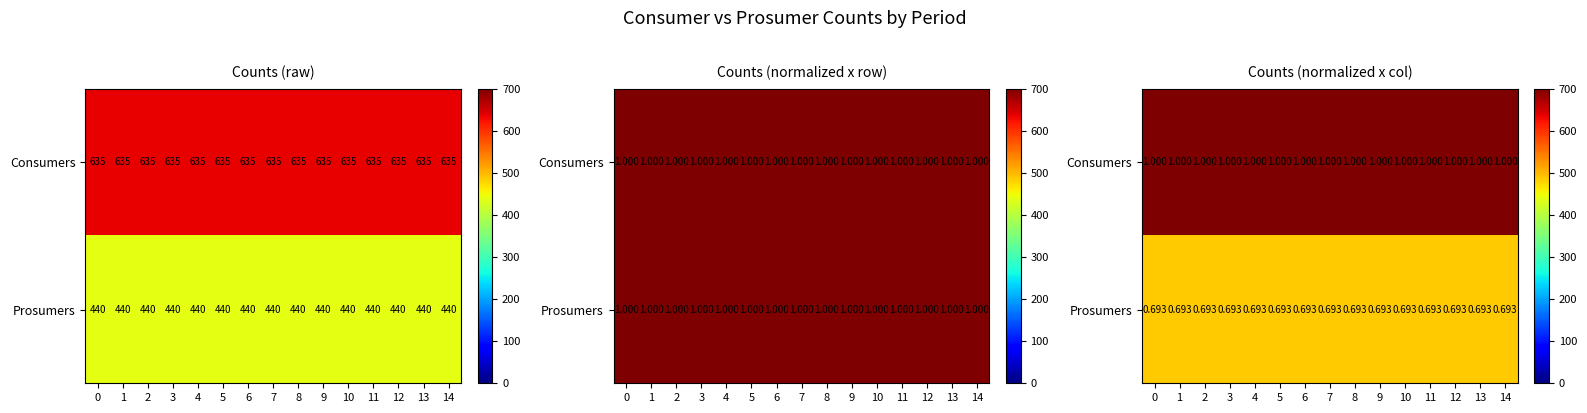

List the series in order of their peak value, highest first.

Consumers, Prosumers